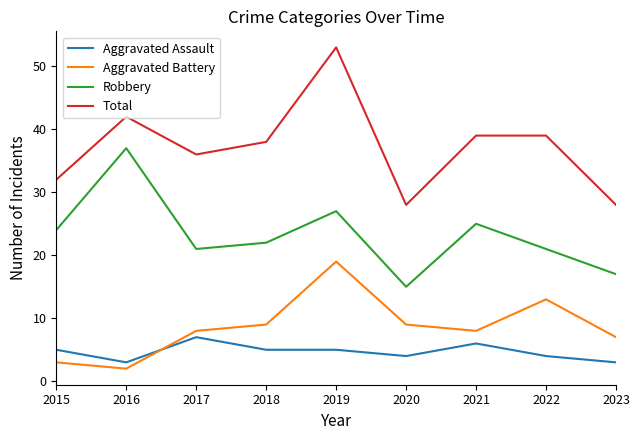

The Aggravated Assault series shows 11 at 2017. True or false?

False